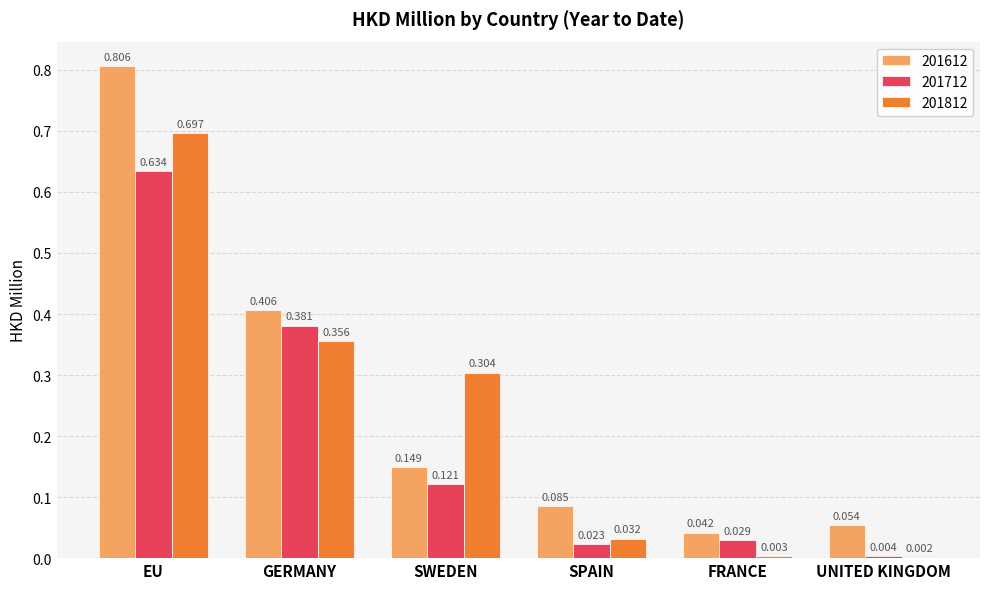

At which label is 201612 closest to 0?

FRANCE